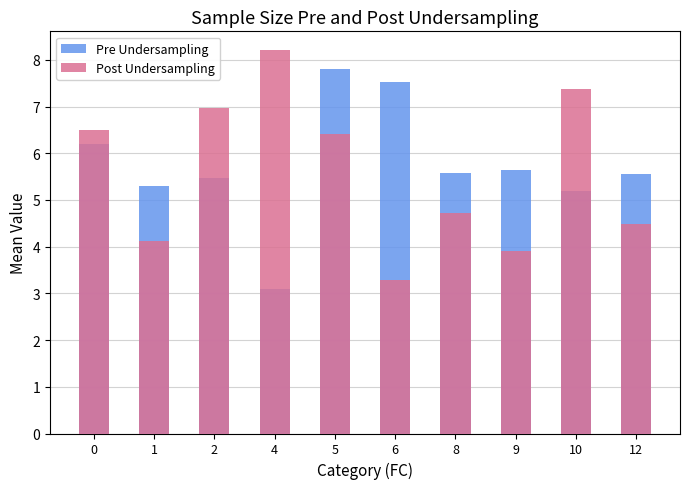

What is the value of the Post Undersampling bar at the 5th from the left?

6.4